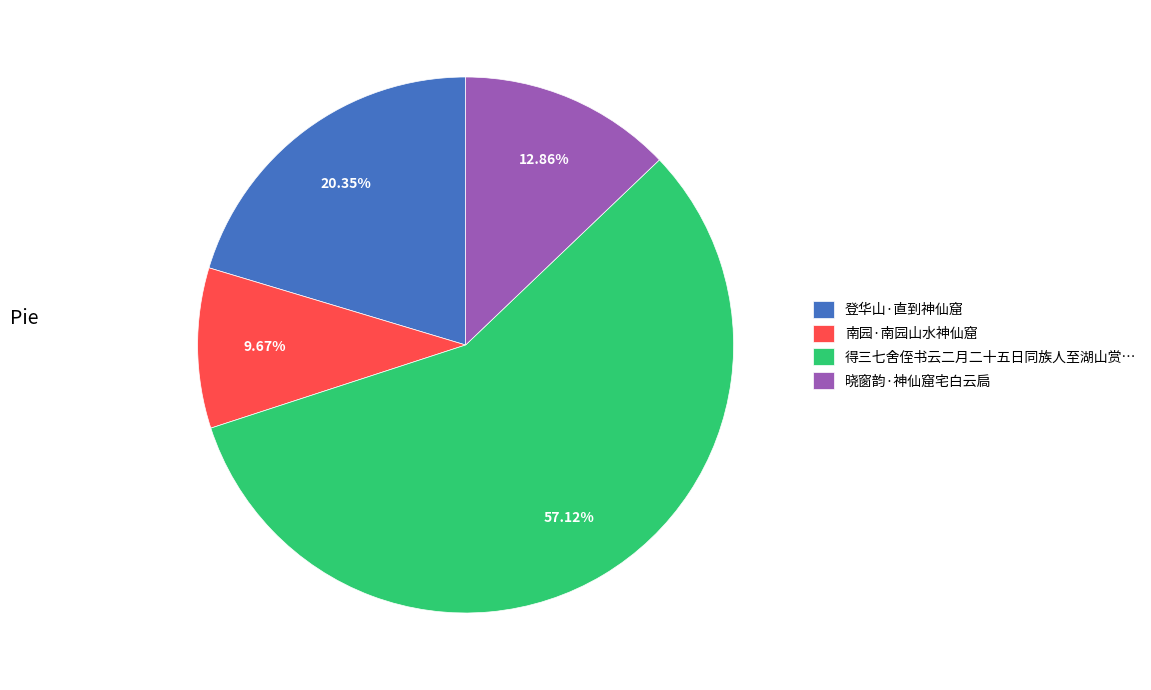

To the nearest percent, what percentage of the pie is 晓窗韵·神仙窟宅白云扃?

13%